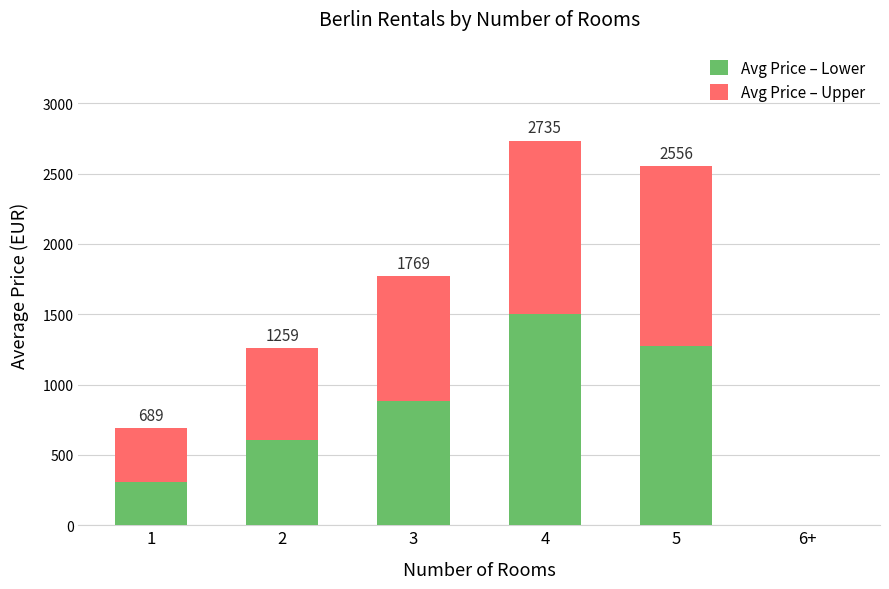

At which category is the sum across all series the highest?

4